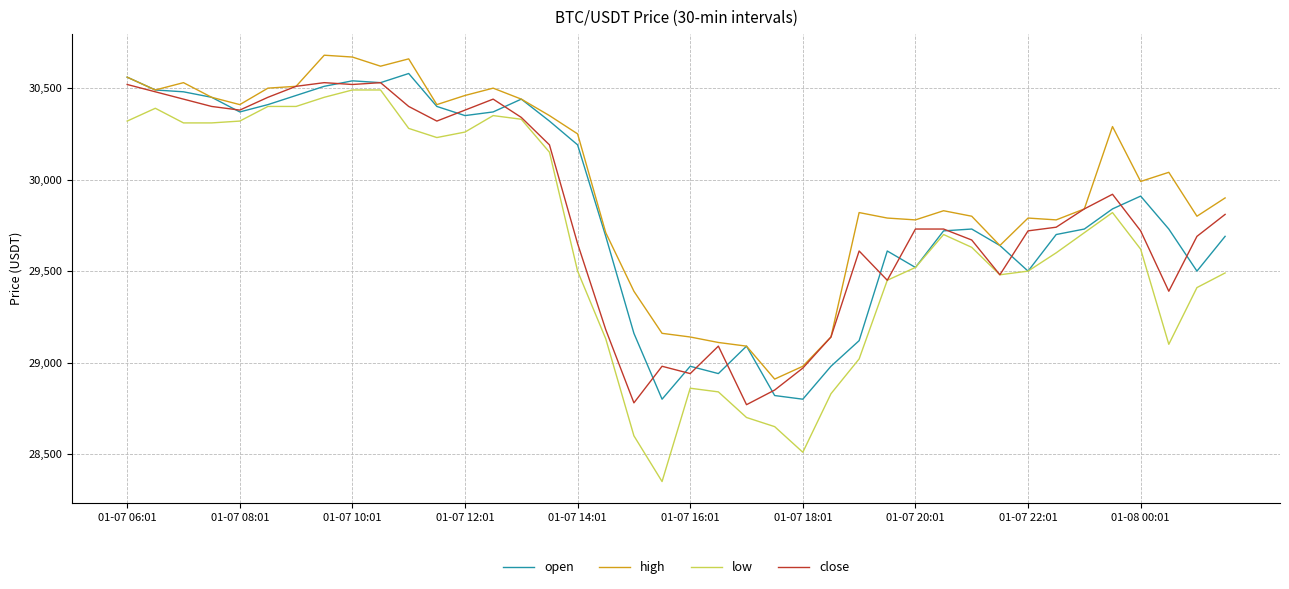

Which series has the largest total across all categories?

high